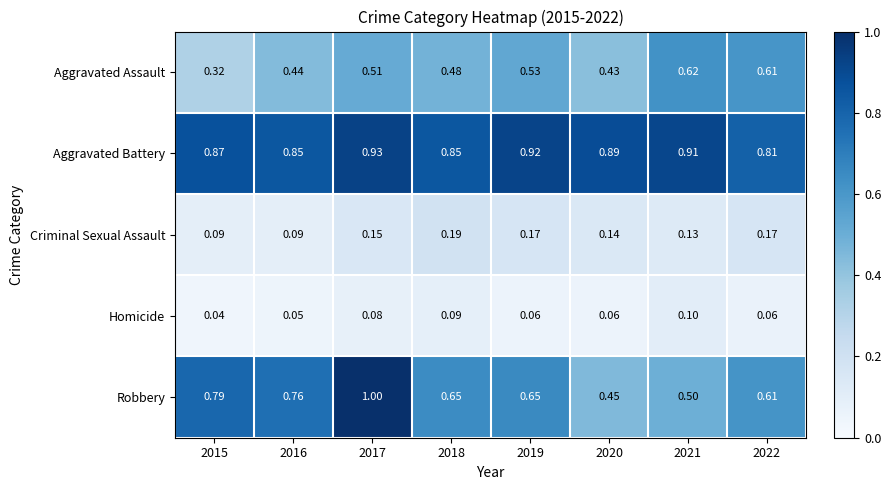

Rank the series by their maximum value, from lowest to highest.

Homicide, Criminal Sexual Assault, Aggravated Assault, Aggravated Battery, Robbery